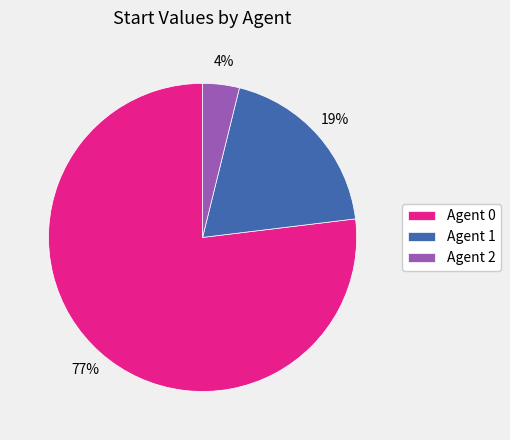

The Agent 2 slice represents 4% of the pie. True or false?

True